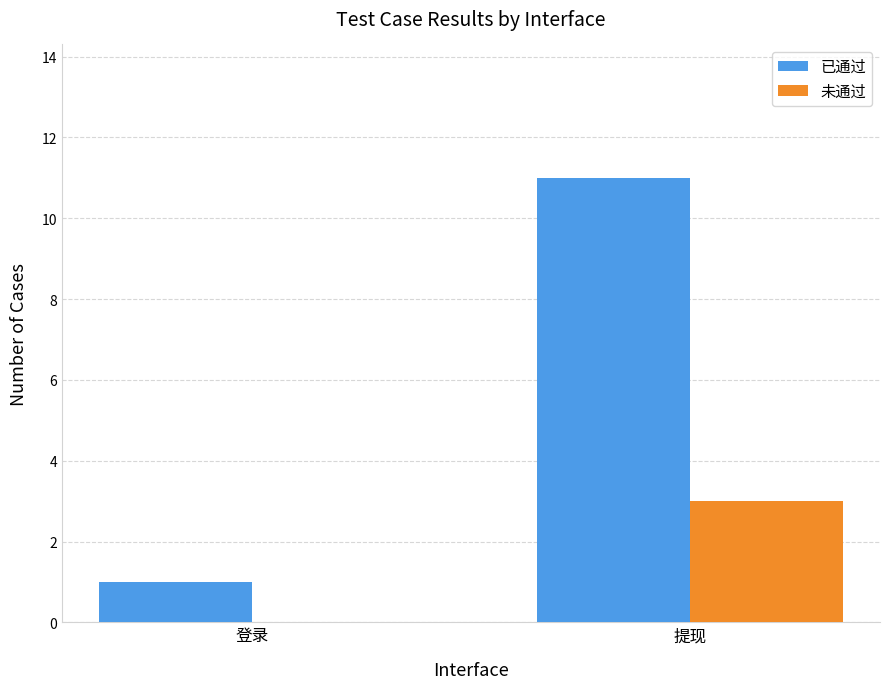

What is the maximum value shown in the chart?

11